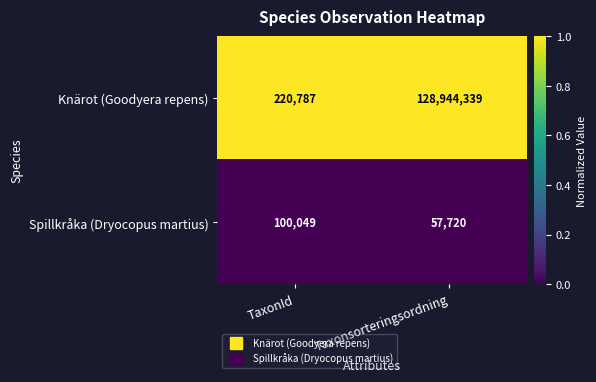

Which series changed the most between TaxonId and Taxonsorteringsordning?

Knärot (Goodyera repens)